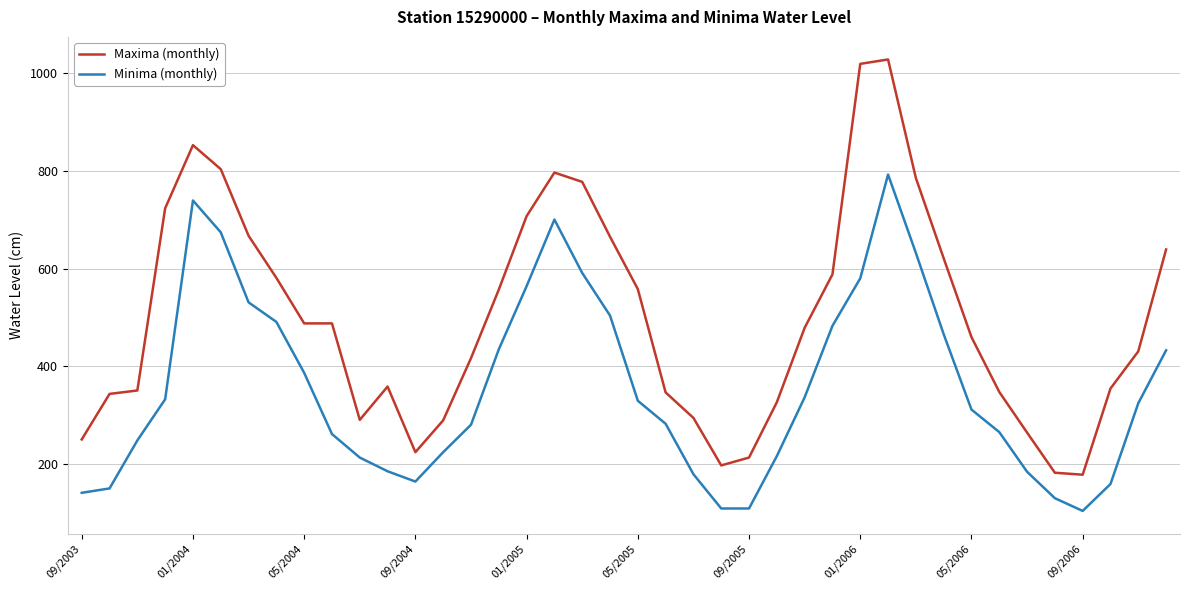

Which series has the largest total across all categories?

Maxima (monthly)